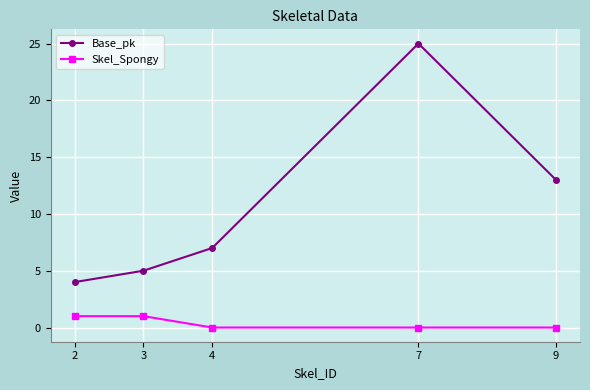

What is the sum of the Skel_Spongy values at 9 and 2?

1